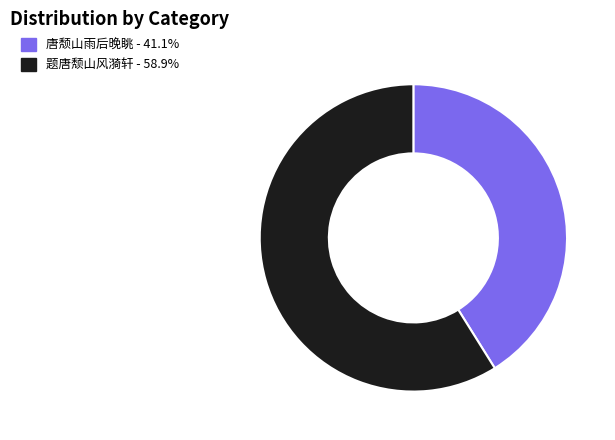

Which slice is the smallest?

唐颓山雨后晚眺